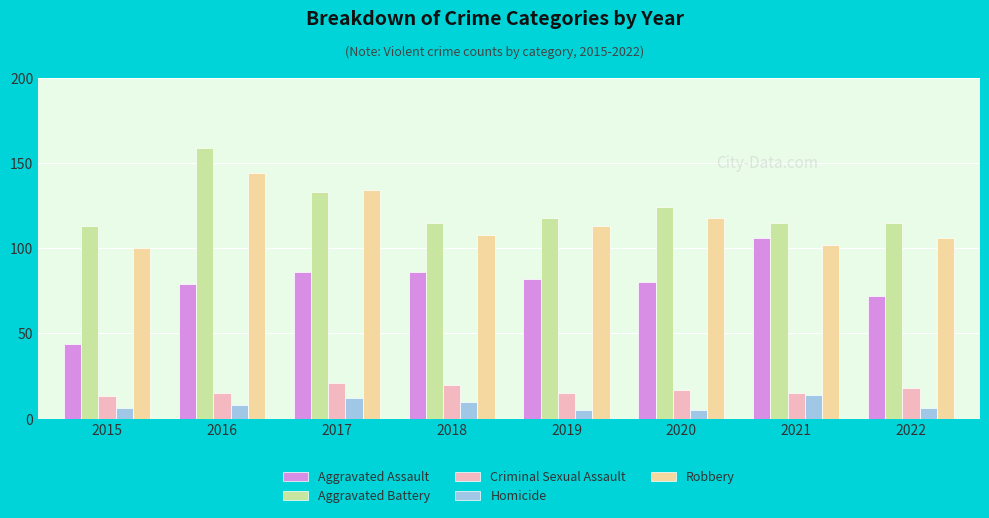

What is the minimum value shown in the chart?

5